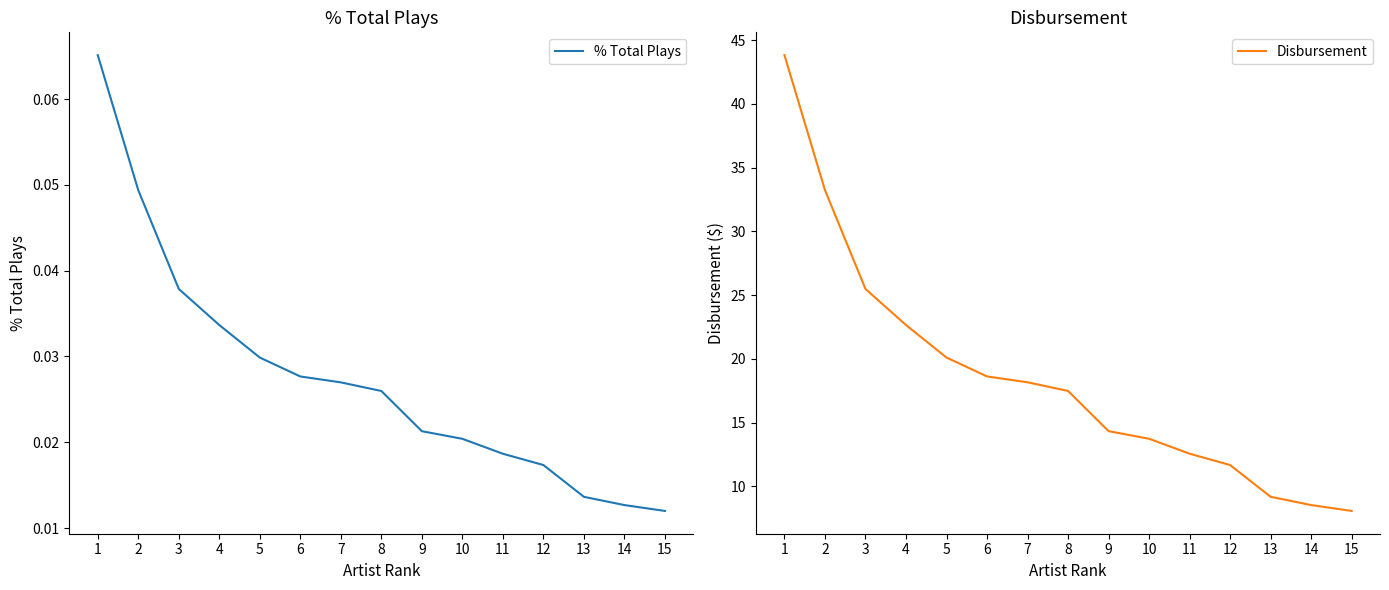

Which label corresponds to the smallest value in the chart?

15